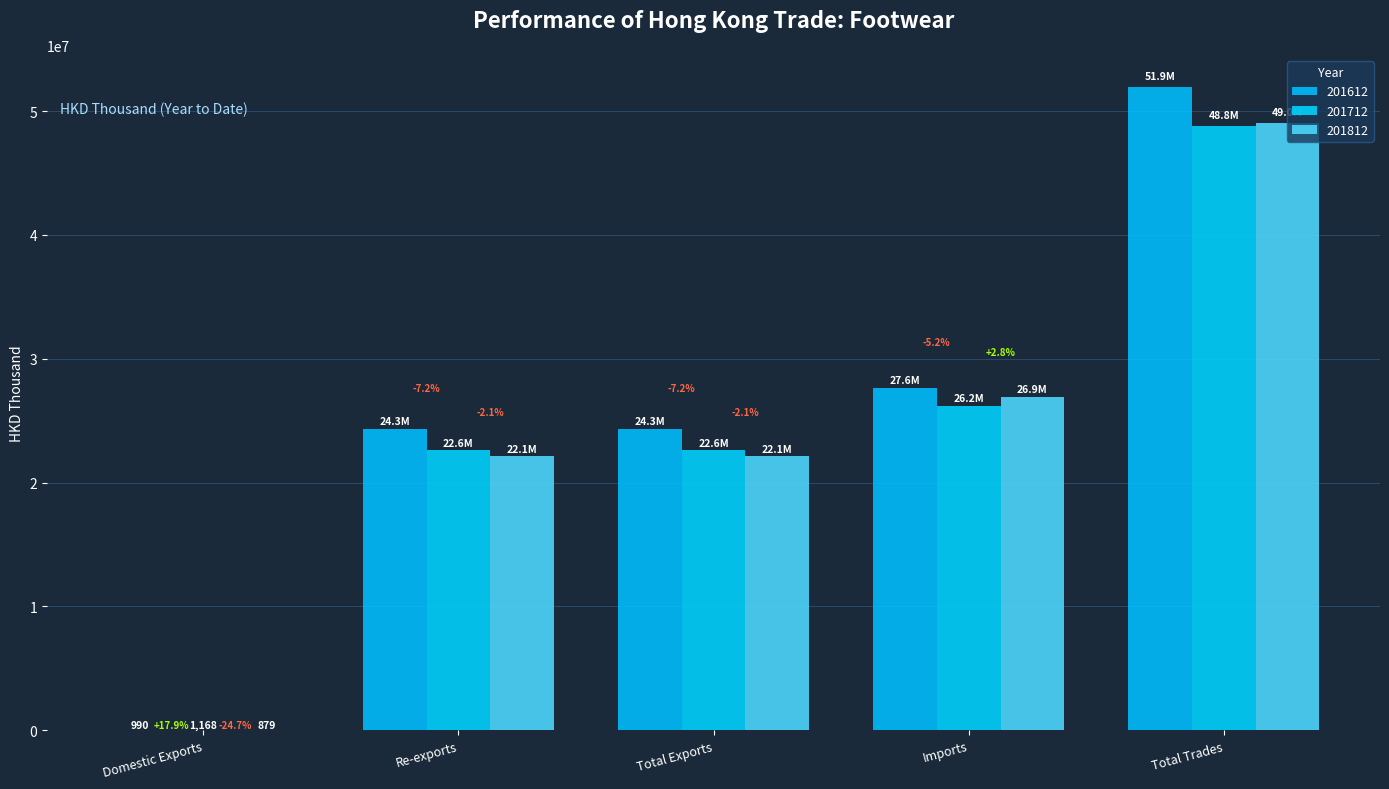

Reading left to right, transcribe all the data shown in this chart.

201612: Domestic Exports=990.4	Re-exports=24340723.6	Total Exports=24341714.0	Imports=27602067.1	Total Trades=51943781.2
201712: Domestic Exports=1167.7	Re-exports=22591051.9	Total Exports=22592219.6	Imports=26171056.2	Total Trades=48763275.8
201812: Domestic Exports=879.3	Re-exports=22114642.3	Total Exports=22115521.7	Imports=26910674.5	Total Trades=49026196.2